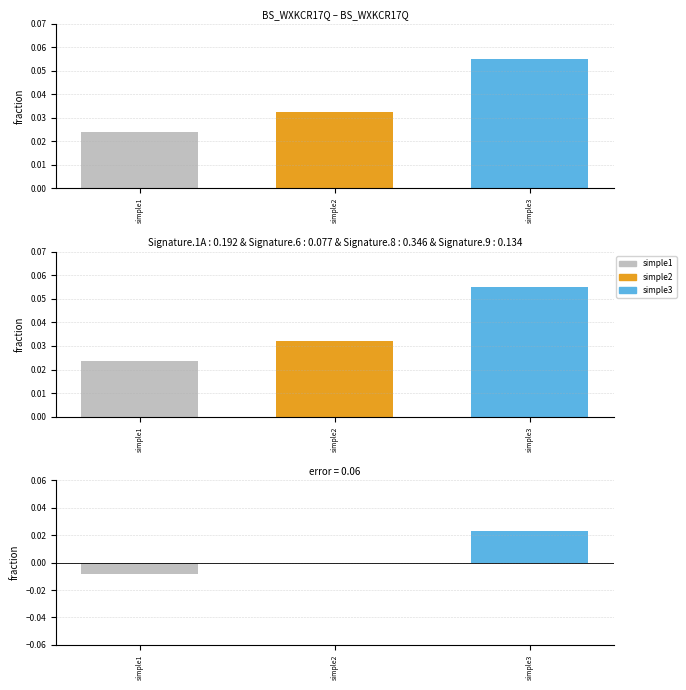

The chart shows a value of 0.0 at simple3. True or false?

True